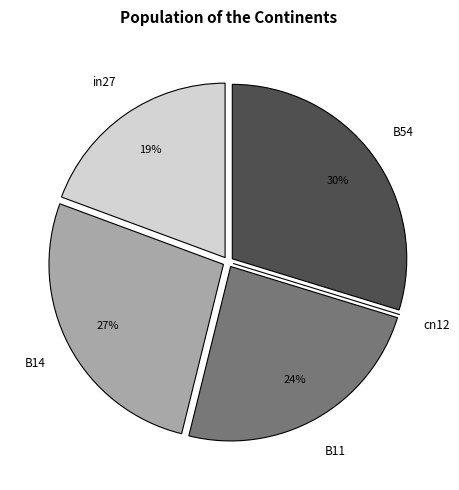

Which has a higher value, B14 or B11?

B14